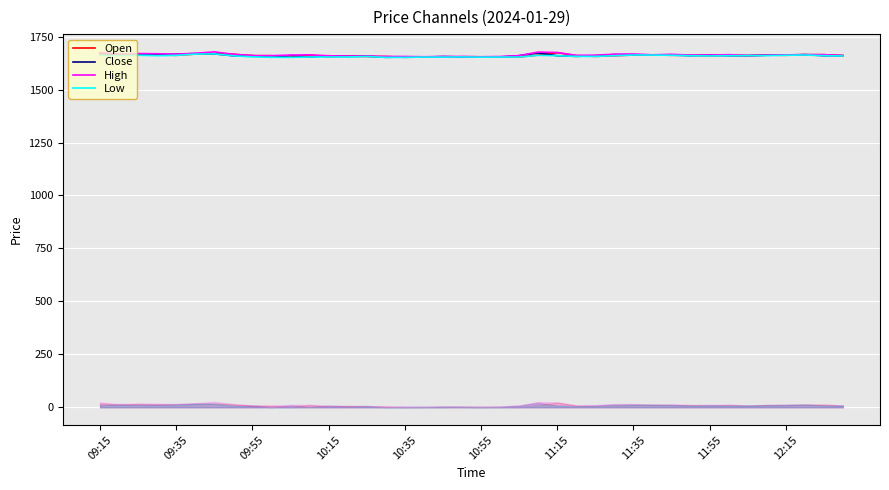

Reading left to right, extract all data points from this chart.

Open: 1671.0	1662.8	1667.2	1664.7	1661.8	1667.7	1669.8	1666.7	1659.5	1660.0	1653.0	1662.6	1654.7	1658.0	1656.1	1656.2	1652.3	1653.8	1653.5	1655.0	1654.7	1654.5	1653.7	1663.0	1674.0	1660.3	1656.7	1659.8	1663.1	1664.0	1661.8	1662.8	1658.9	1662.8	1660.1	1662.7	1661.9	1664.8	1664.7	1659.8
Close: 1662.0	1666.2	1664.0	1664.8	1667.0	1669.8	1668.5	1659.5	1660.3	1652.6	1660.7	1654.0	1659.5	1656.4	1657.9	1652.3	1653.8	1653.5	1655.8	1654.0	1653.0	1654.0	1660.0	1673.0	1660.0	1656.8	1659.8	1665.0	1664.3	1664.0	1662.8	1660.0	1662.5	1660.0	1660.4	1662.0	1663.4	1664.8	1660.0	1660.3
High: 1674.5	1667.2	1670.0	1669.2	1667.1	1671.3	1678.0	1666.7	1660.5	1660.0	1663.0	1664.0	1659.5	1658.0	1657.9	1656.2	1656.1	1655.0	1655.9	1656.1	1654.7	1656.0	1660.0	1677.0	1675.0	1661.6	1662.3	1667.0	1668.0	1664.0	1666.5	1662.8	1662.5	1664.8	1660.4	1662.7	1663.9	1664.8	1664.7	1660.5
Low: 1662.0	1660.1	1662.0	1660.0	1661.5	1667.3	1668.5	1659.5	1654.2	1652.6	1652.0	1654.0	1654.0	1654.0	1656.1	1652.0	1652.0	1653.5	1653.2	1654.0	1653.0	1653.5	1653.7	1661.7	1659.8	1656.8	1656.7	1659.8	1663.1	1662.8	1661.8	1660.0	1658.7	1660.0	1660.0	1660.4	1661.8	1663.2	1660.0	1658.5